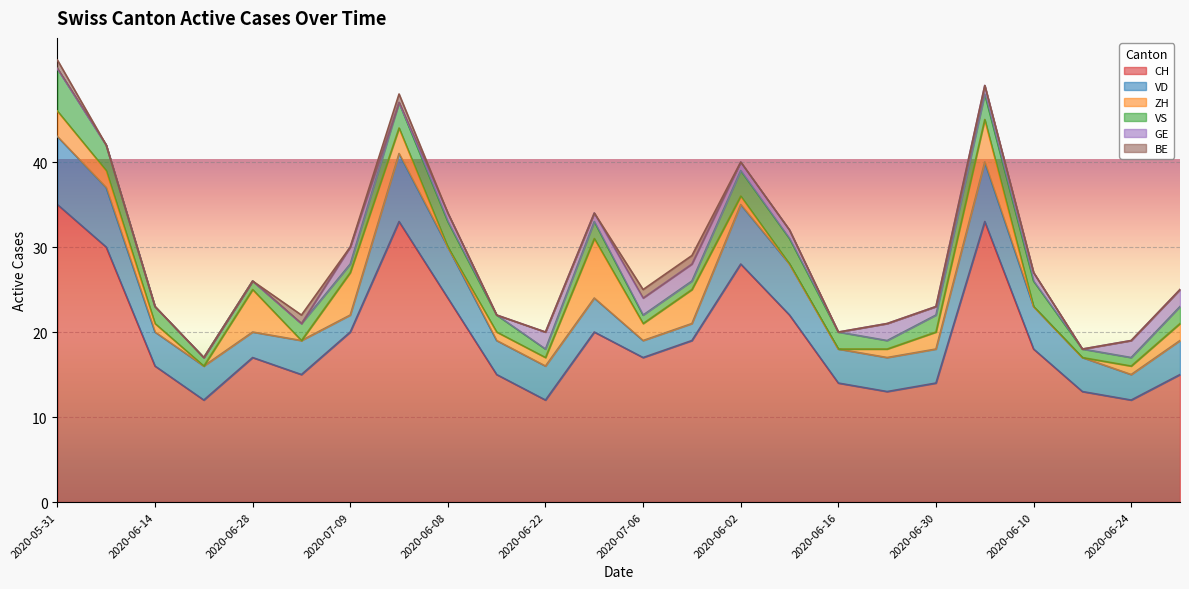

What is the label of the 12th point from the right?

2020-07-06